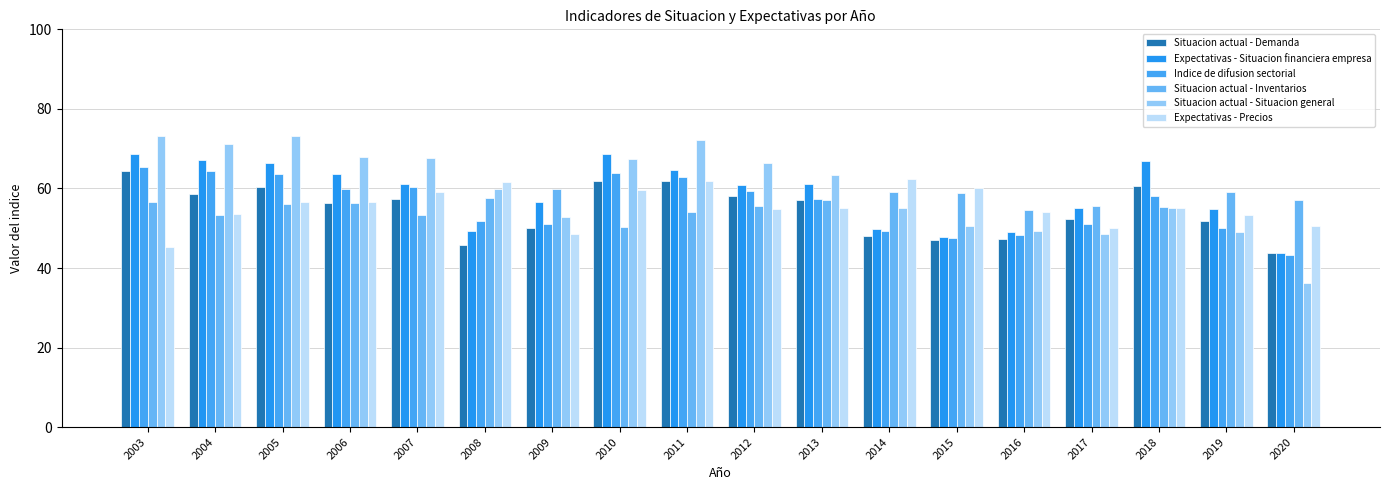

Which category has the lowest value across all series?

2020